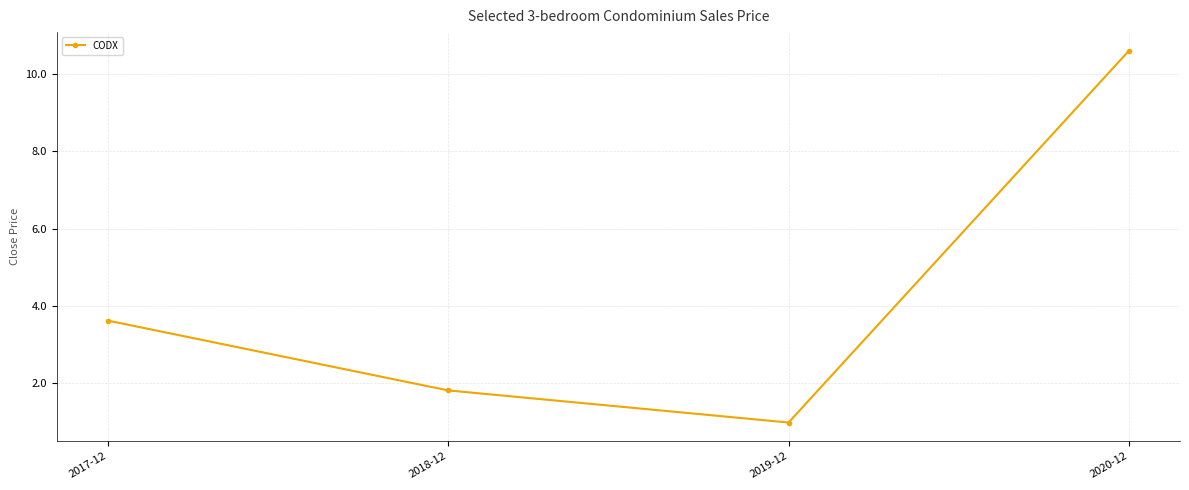

What position from the left is 2020-12?

4